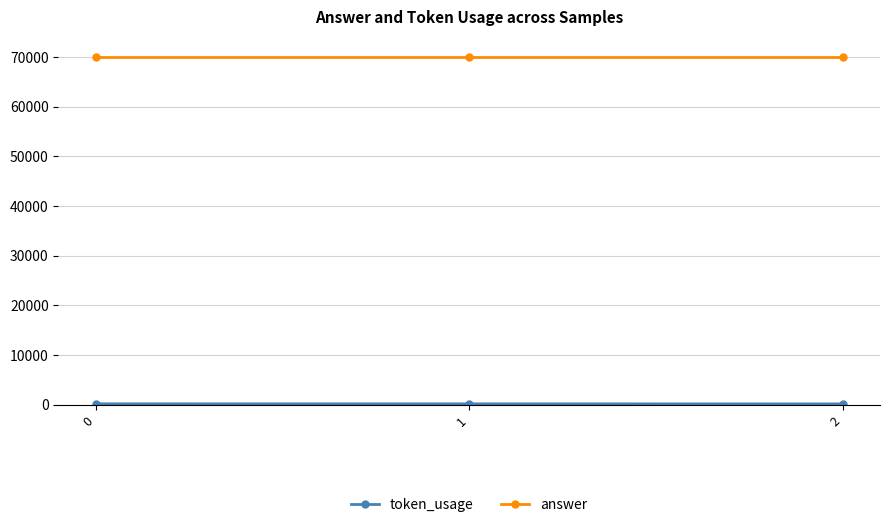

Which series has the largest total across all categories?

answer